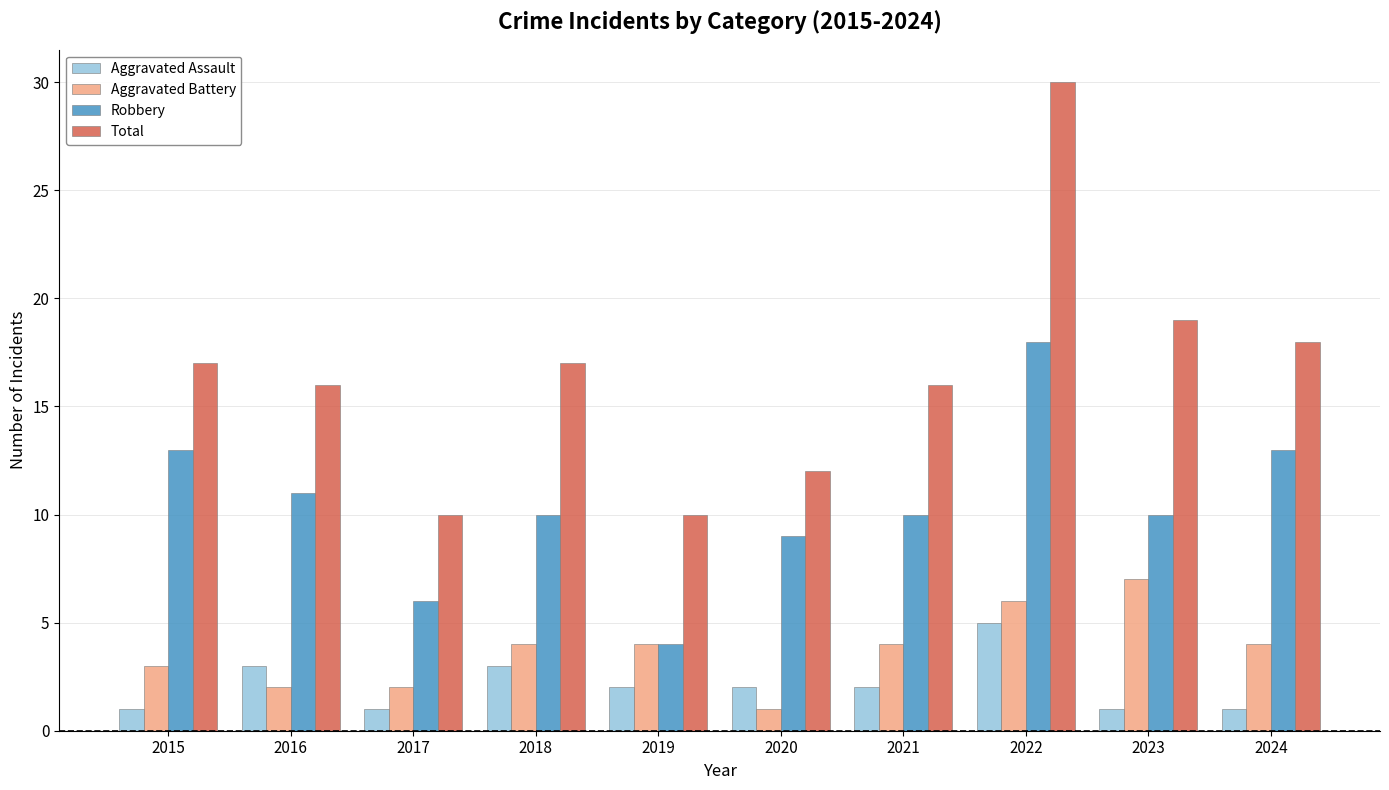

At which label is Total closest to 20?

2023